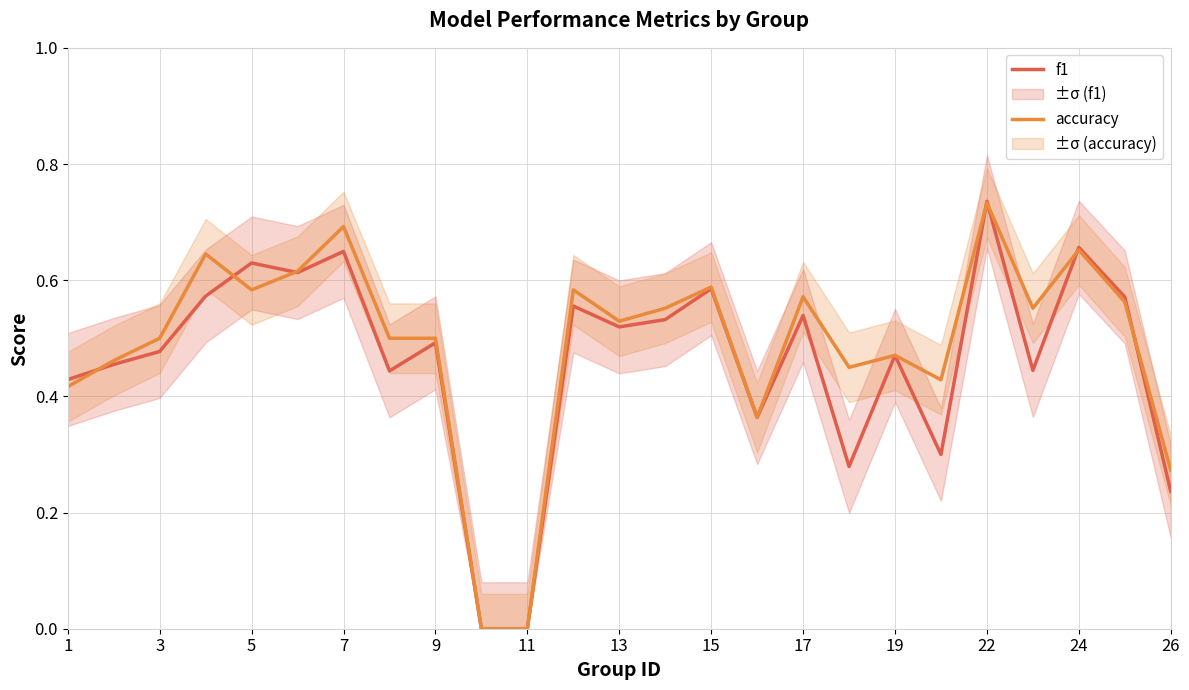

Does the chart display data point markers on the line(s)?

No